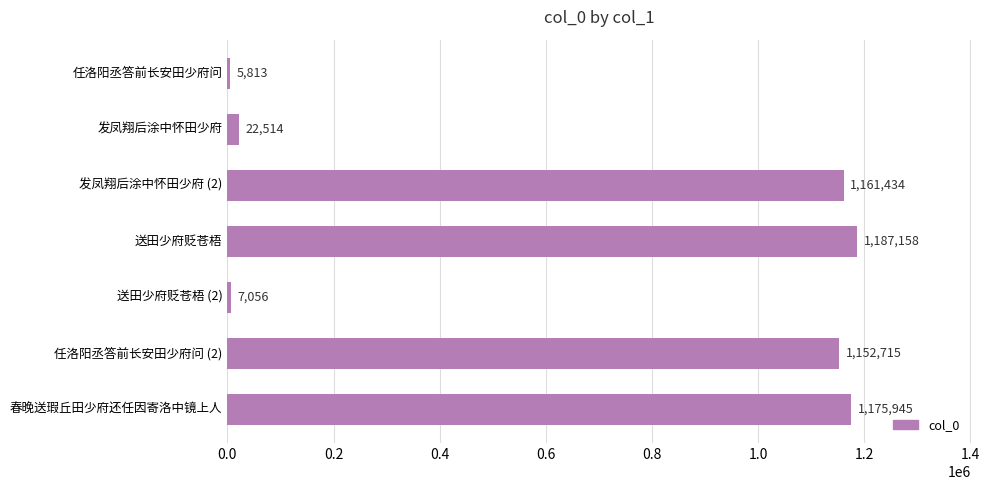

Reading top to bottom, what are all the values shown in this chart?

任洛阳丞答前长安田少府问=5813	发凤翔后涂中怀田少府=22514	发凤翔后涂中怀田少府 (2)=1161434	送田少府贬苍梧=1187158	送田少府贬苍梧 (2)=7056	任洛阳丞答前长安田少府问 (2)=1152715	春晚送瑕丘田少府还任因寄洛中镜上人=1175945